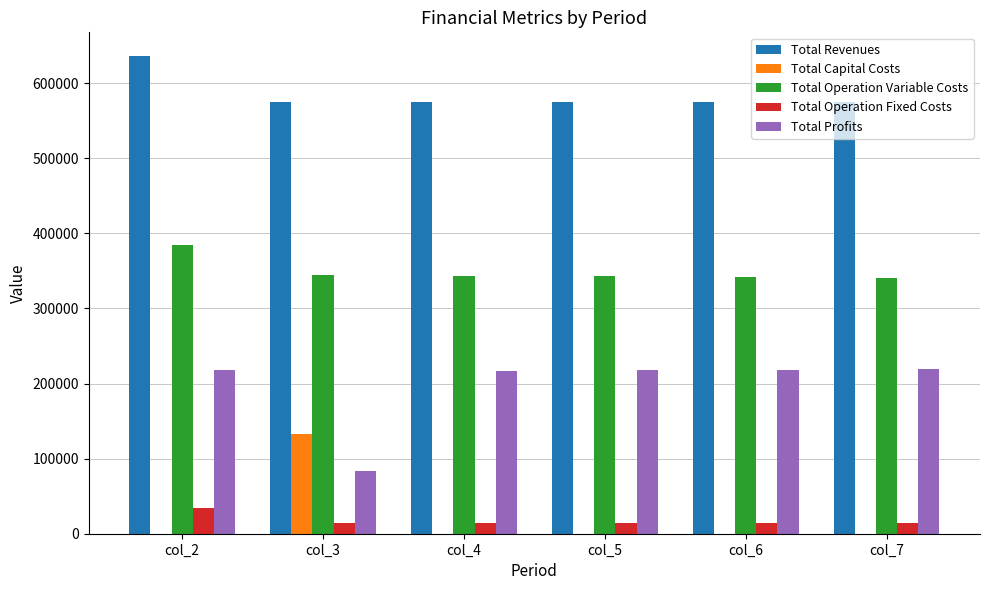

How many data points in Total Profits are above 217873?

3